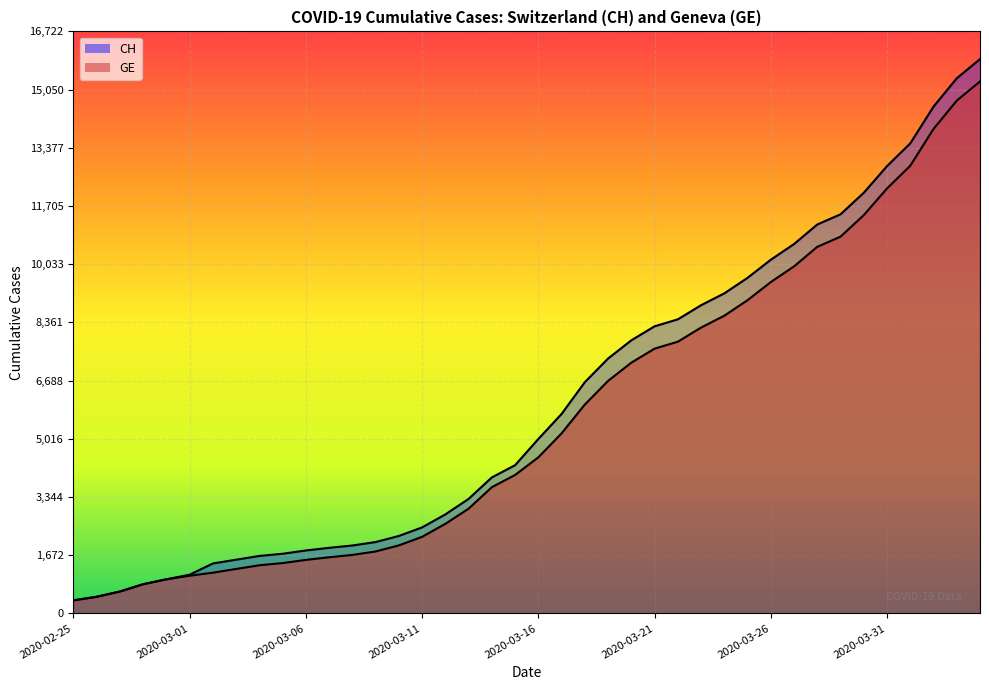

How many data points in CH are above 5012?

19